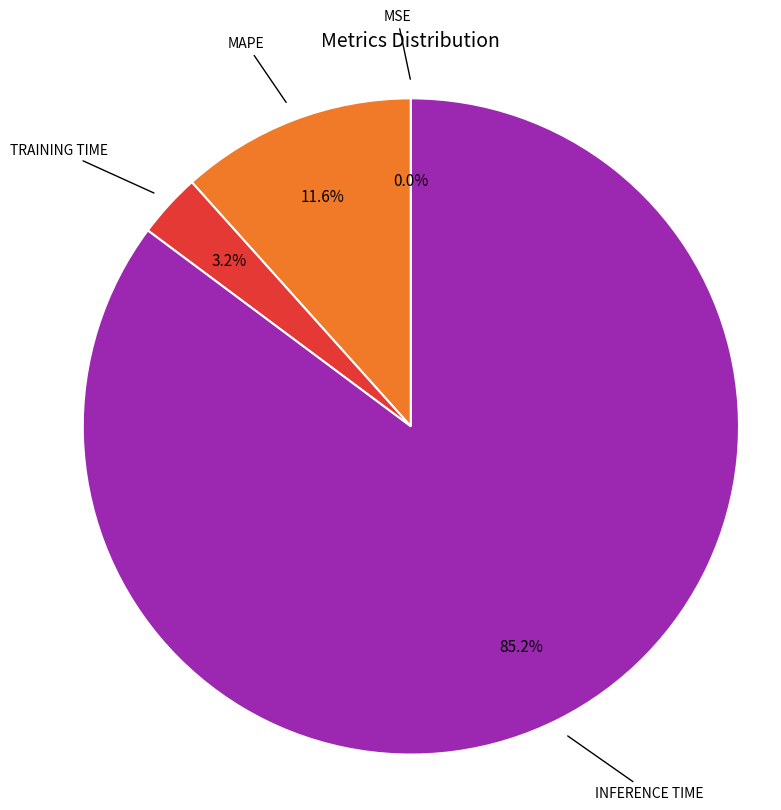

To the nearest percent, what is the average slice percentage?

25%